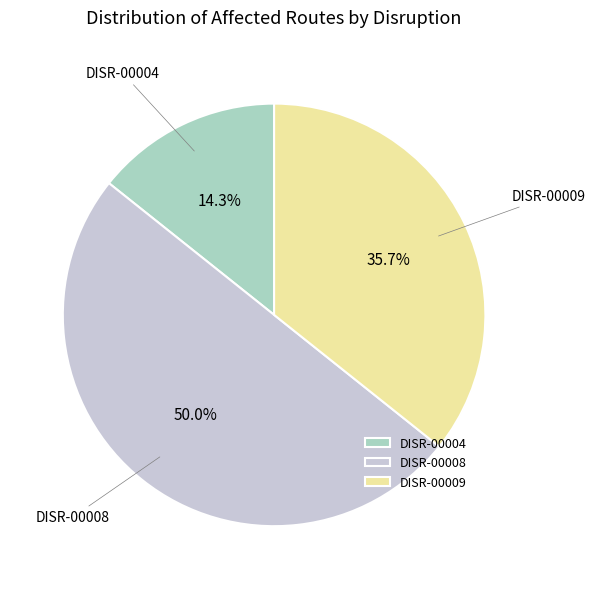

Which category has the smallest portion of the pie?

DISR-00004